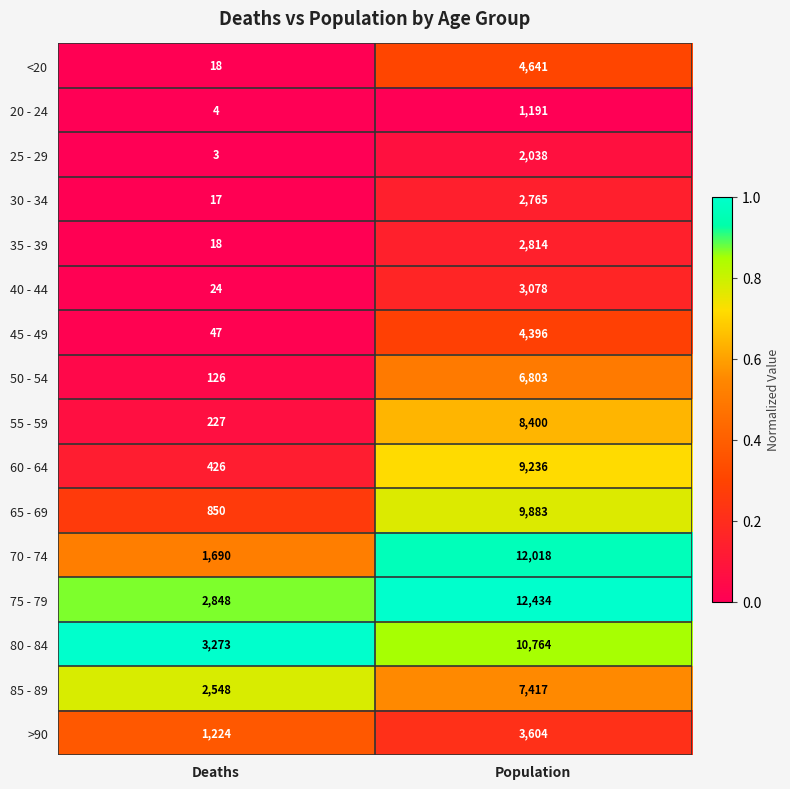

What is the total value across all series at Population?

101482